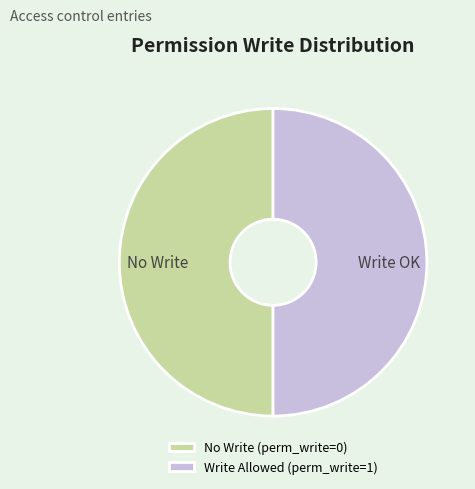

Do Write Allowed (perm_write=1) and No Write (perm_write=0) together represent more than half of the pie?

Yes